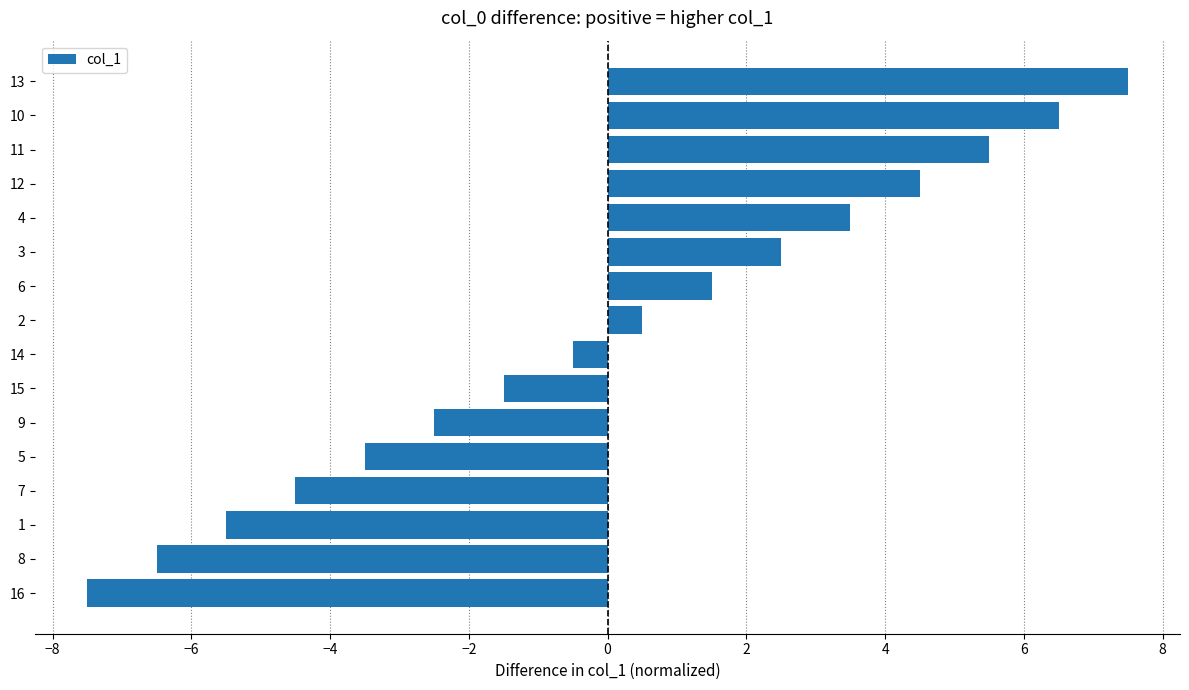

Rank the categories by value from lowest to highest.

16, 8, 1, 7, 5, 9, 15, 14, 2, 6, 3, 4, 12, 11, 10, 13